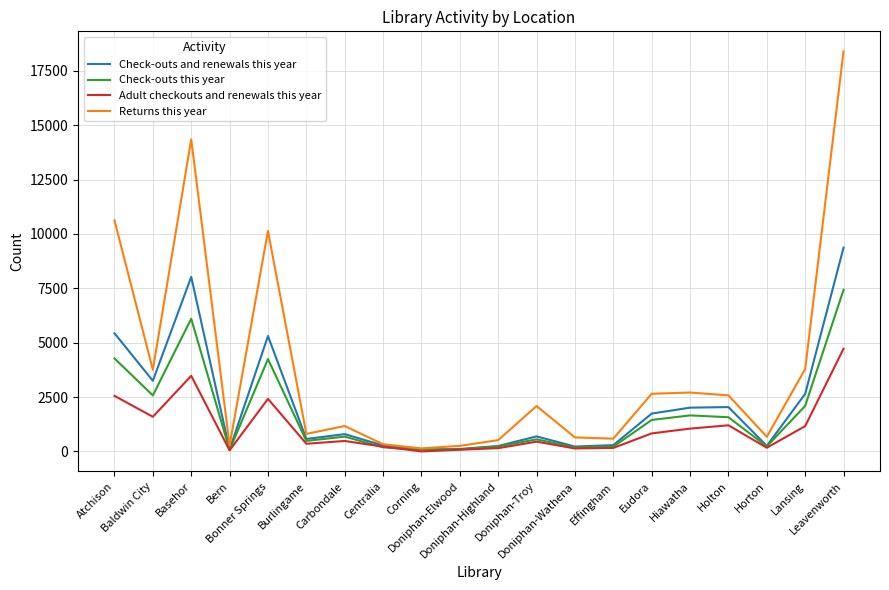

True or false: Adult checkouts and renewals this year has more than 0 points higher than both neighbors.

True